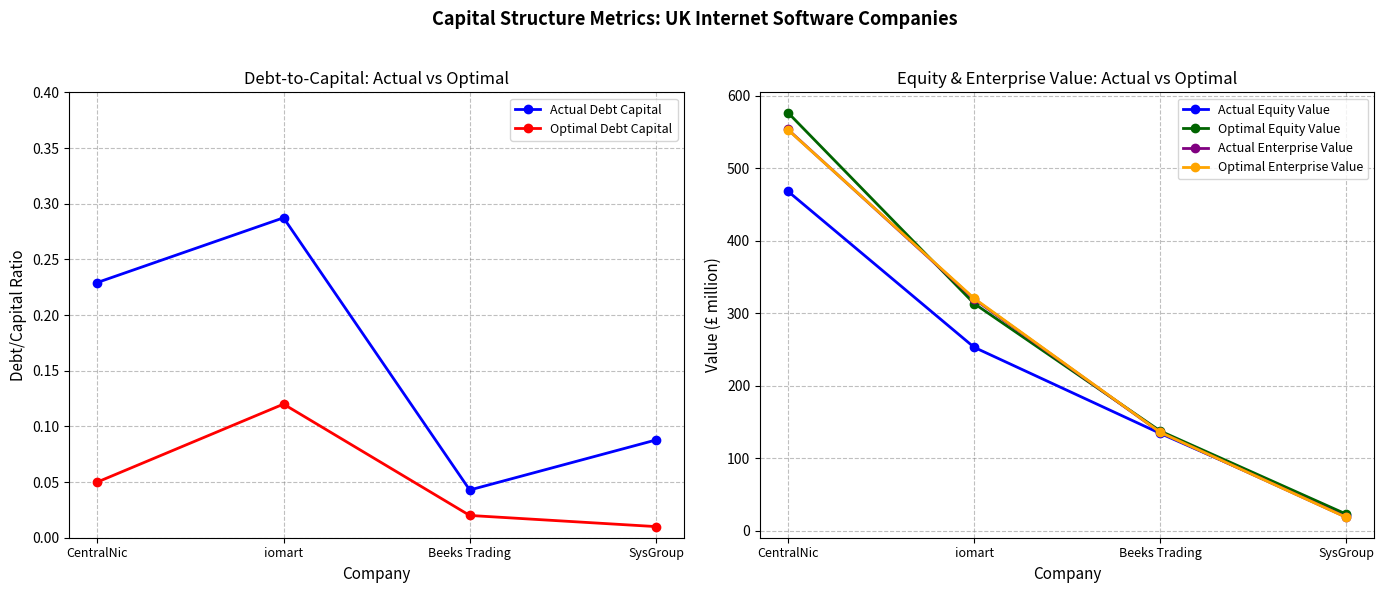

True or false: Optimal Enterprise Value has a value of 552.9 at CentralNic.

True